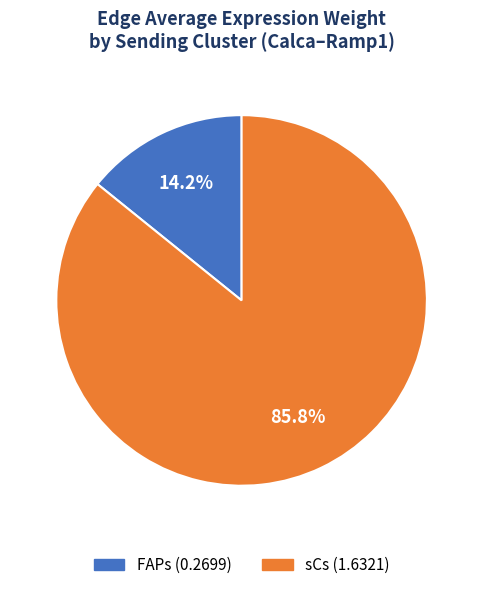

The sCs slice represents 98% of the pie. True or false?

False